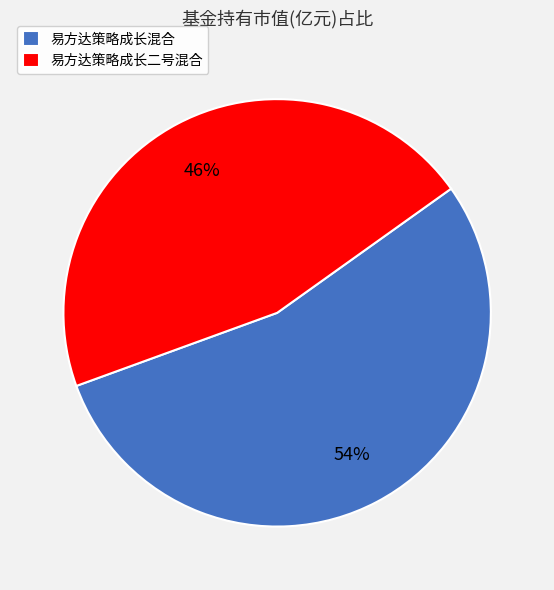

Combined, do 易方达策略成长二号混合 and 易方达策略成长混合 account for over 50%?

Yes